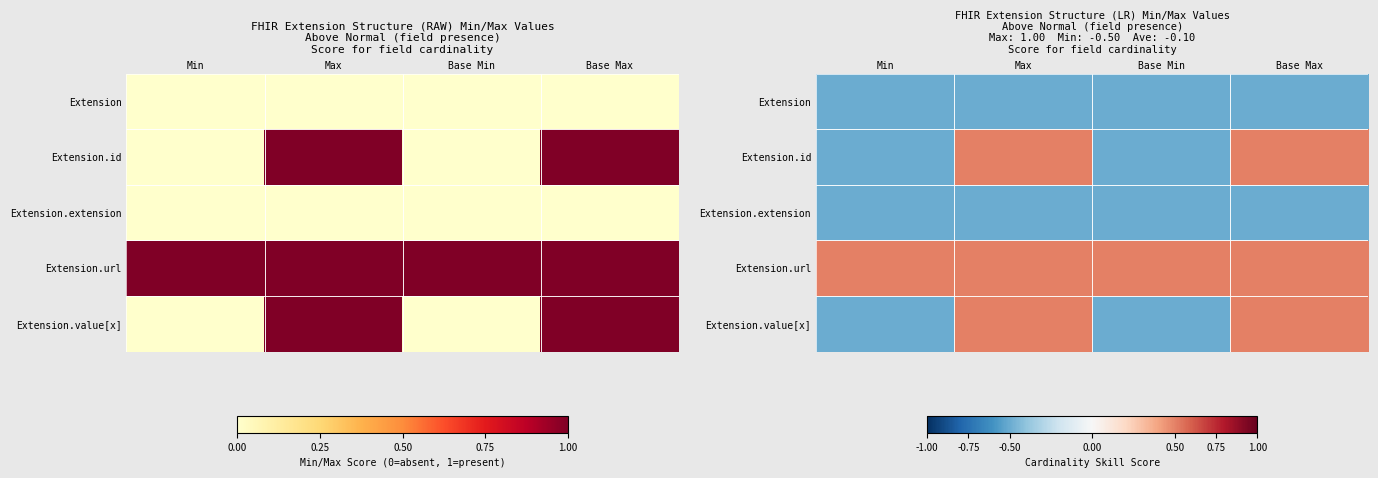

What is the approximate value of Extension.id at Base Min?

-0.5